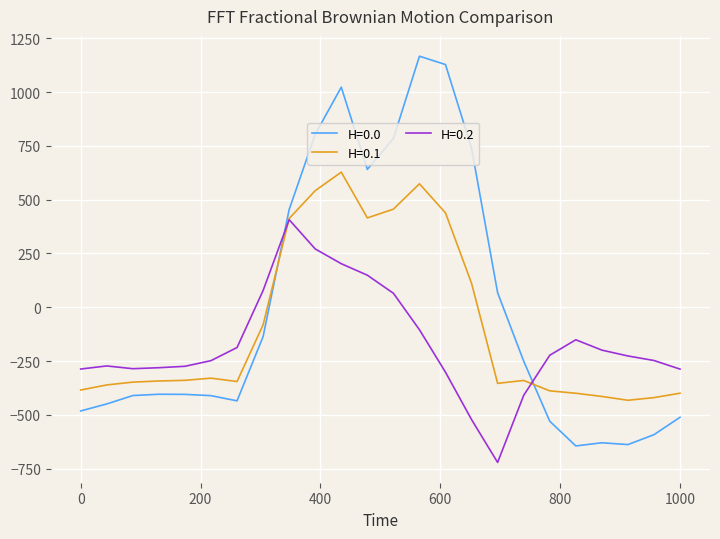

What is the minimum value for H=0.1?

-432.4